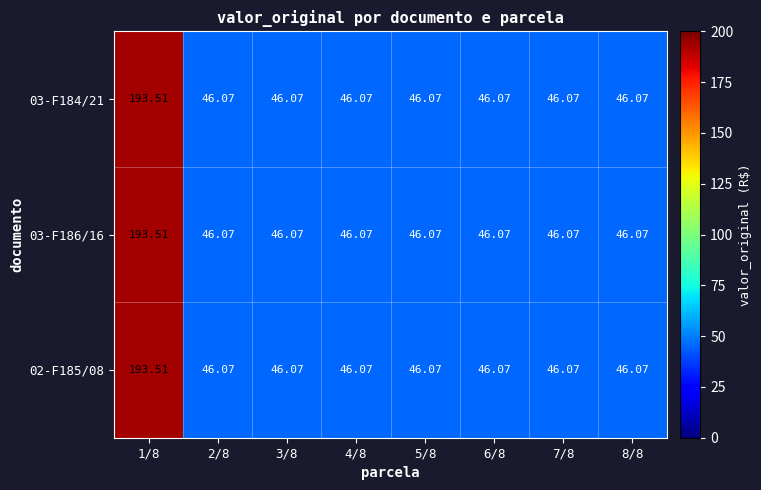

Is the value of 03-F184/21 at 2/8 greater than the value of 02-F185/08 at 1/8?

No